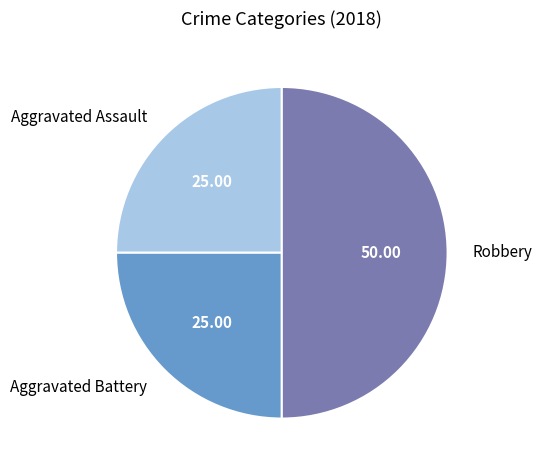

Does Aggravated Assault represent more than half of the total?

No